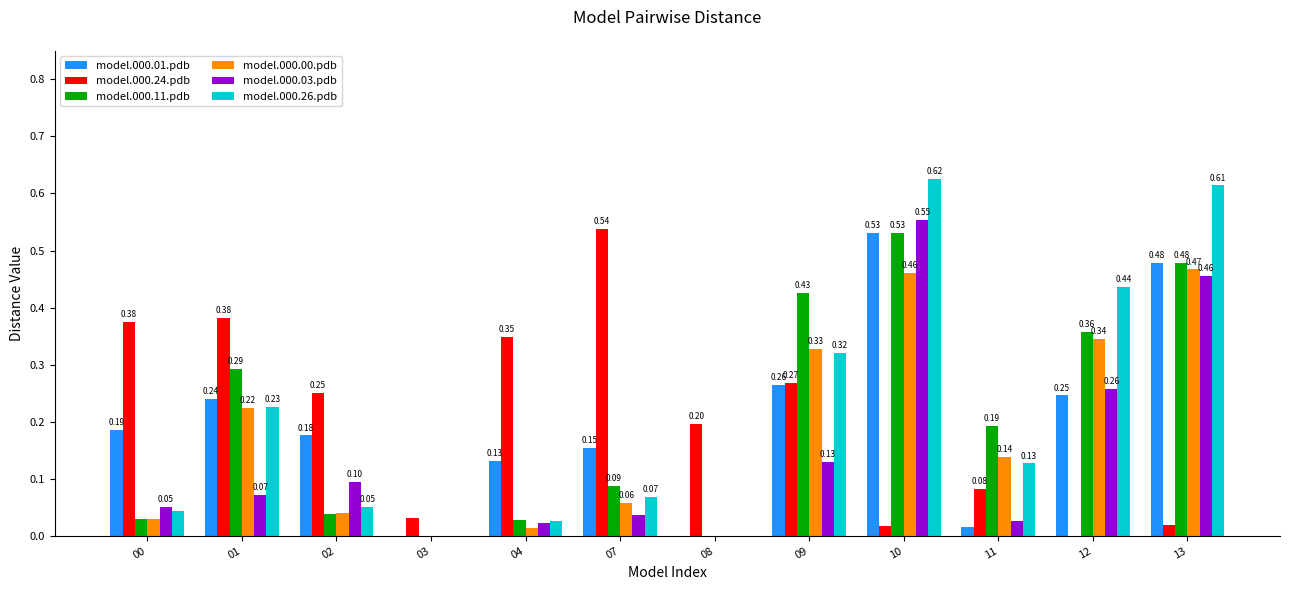

What is the sum of all model.000.01.pdb values?

2.4